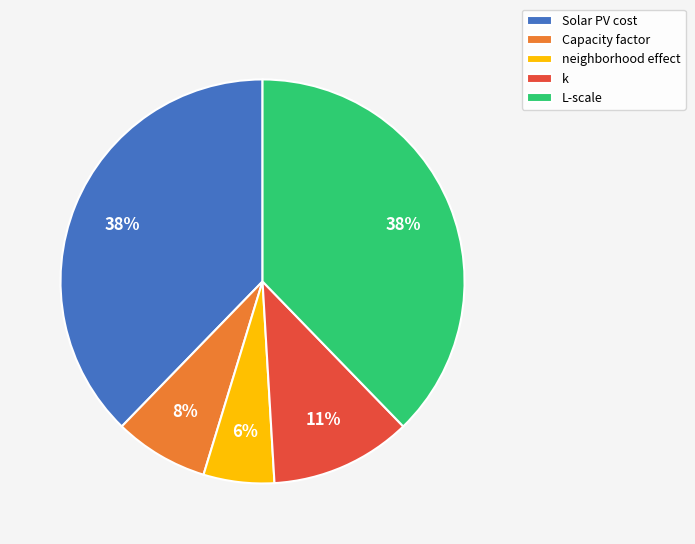

To the nearest percent, what is the difference between the neighborhood effect and Capacity factor slice percentages?

2%